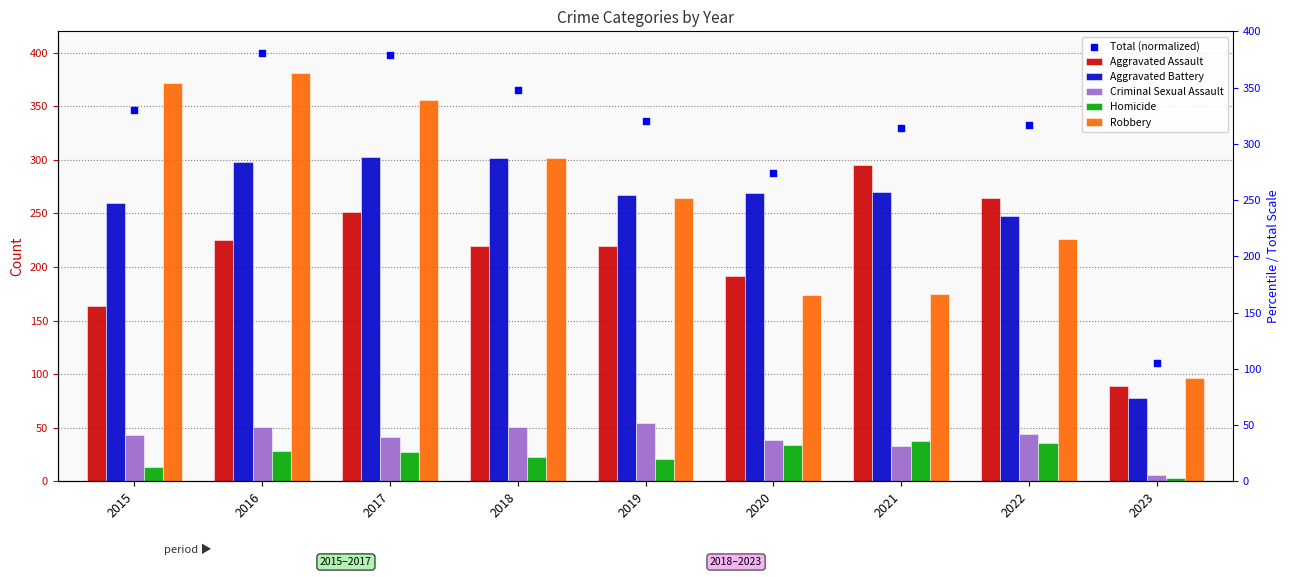

At which category is the sum across all series the highest?

2016